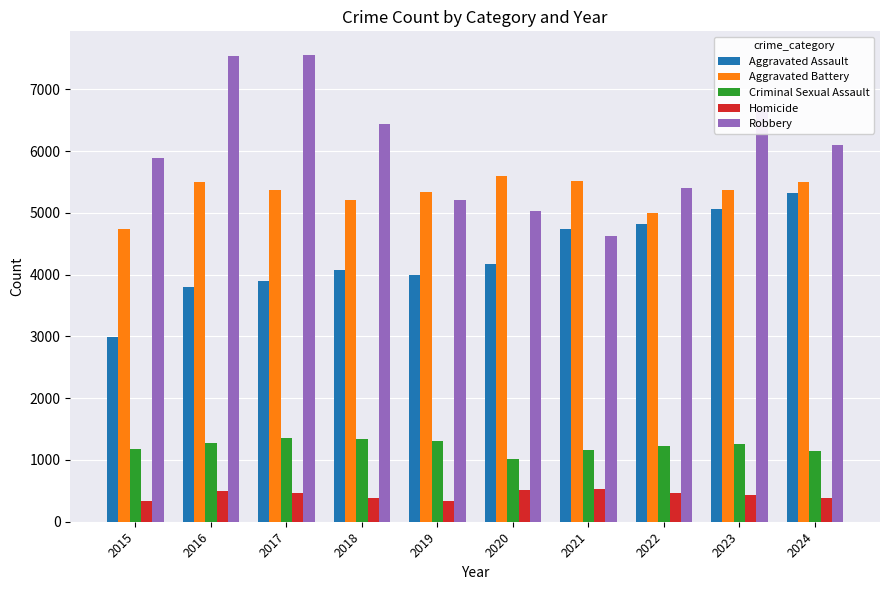

Which series has the largest range (max minus min)?

Robbery